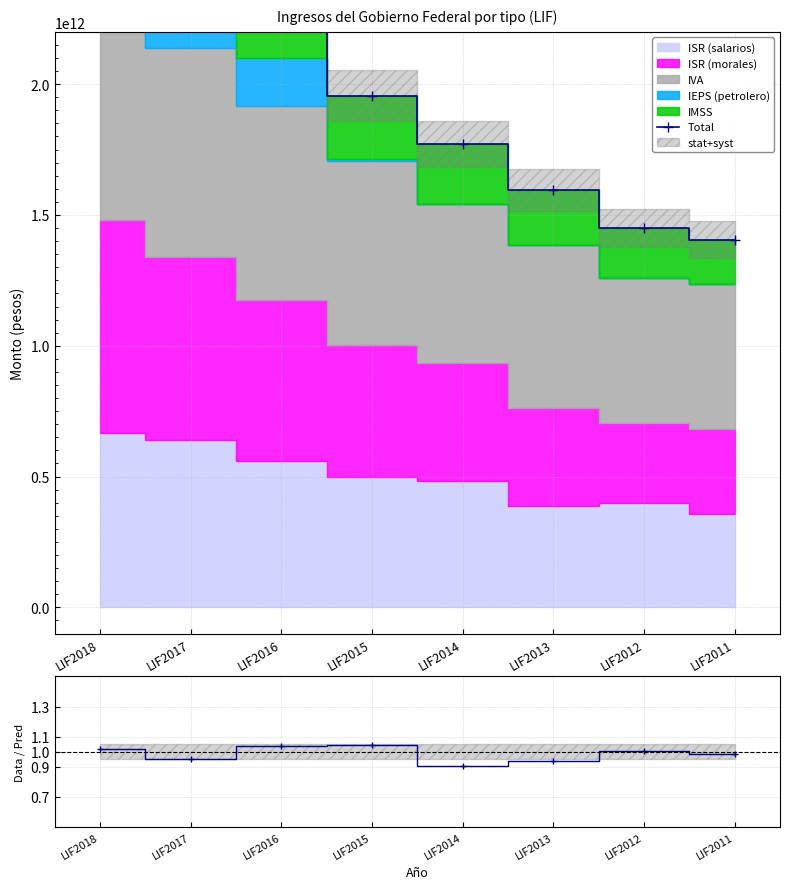

What is the difference between the highest and lowest values at LIF2011?

1406017875616.0